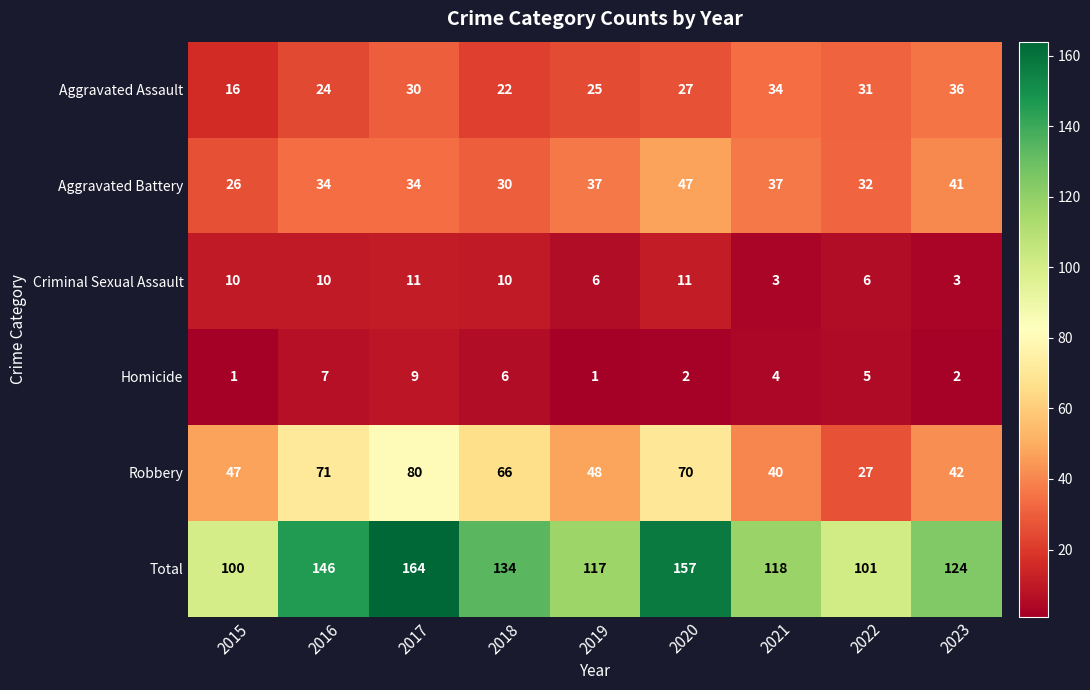

What is the maximum value shown in the chart?

164